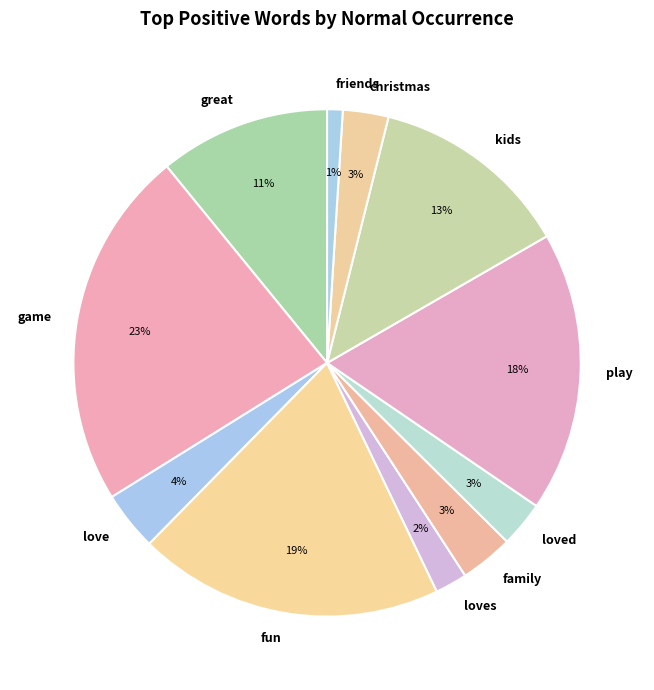

Combined, do play and family account for over 50%?

No